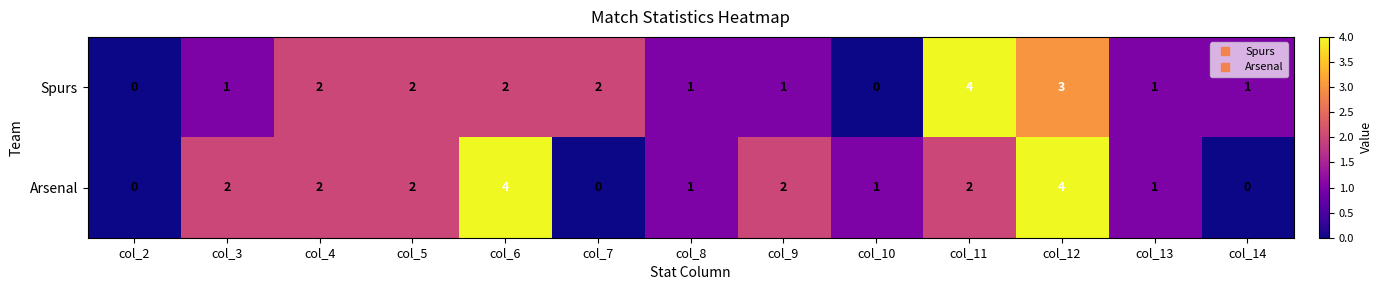

At which category is the sum across all series the highest?

col_12